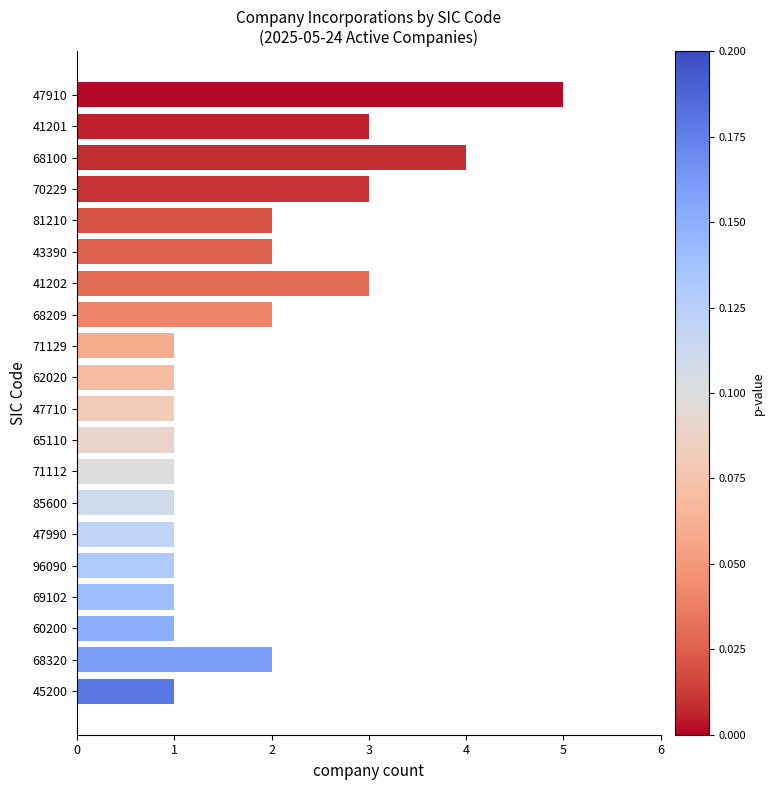

Reading top to bottom, transcribe all the data shown in this chart.

47910=5	41201=3	68100=4	70229=3	81210=2	43390=2	41202=3	68209=2	71129=1	62020=1	47710=1	65110=1	71112=1	85600=1	47990=1	96090=1	69102=1	60200=1	68320=2	45200=1